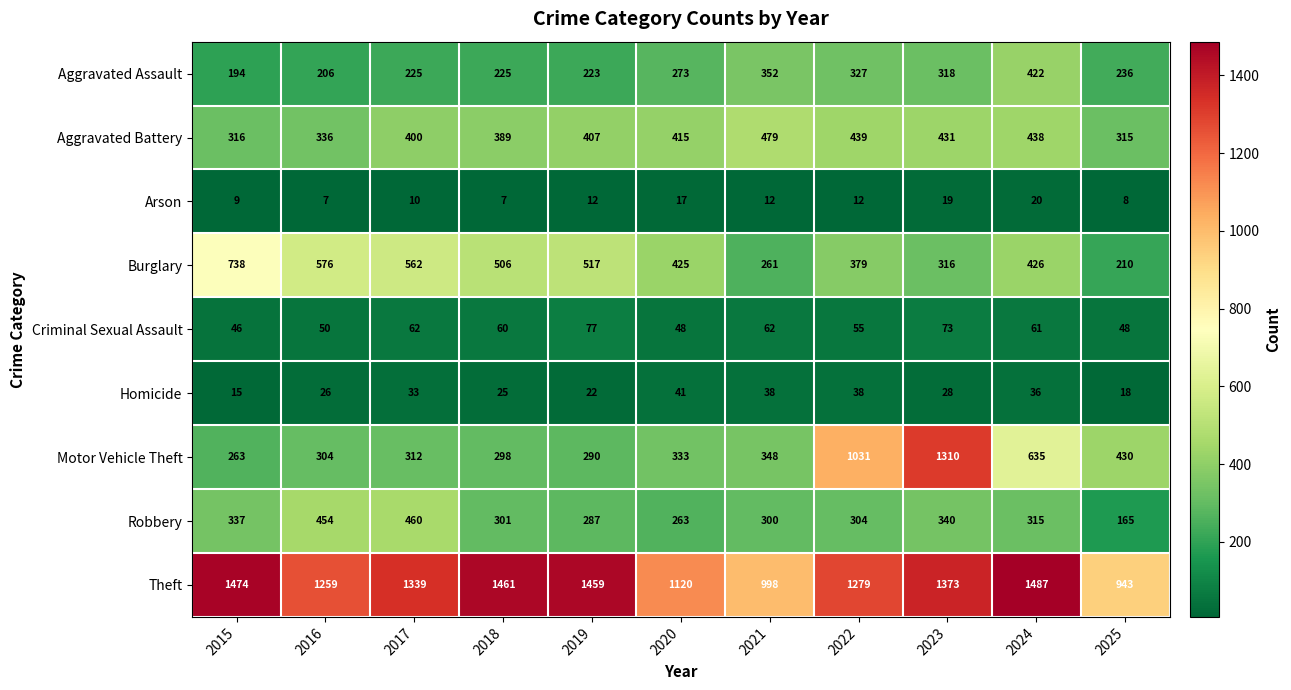

Rank the categories by Robbery value from highest to lowest.

2017, 2016, 2023, 2015, 2024, 2022, 2018, 2021, 2019, 2020, 2025